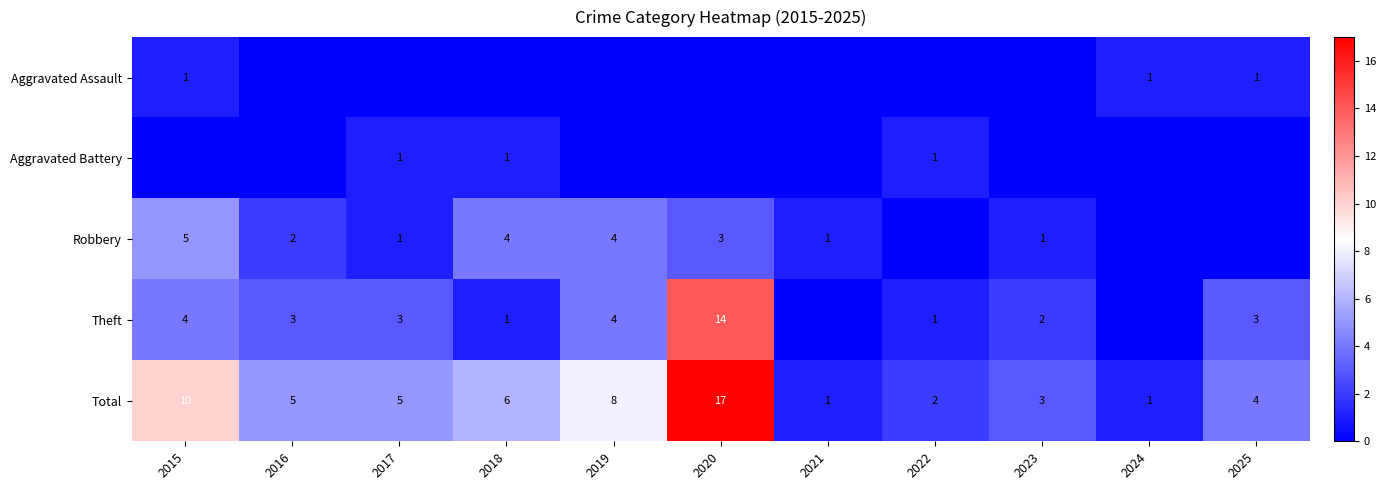

What is the difference between the second highest and minimum values in the Total series?

9